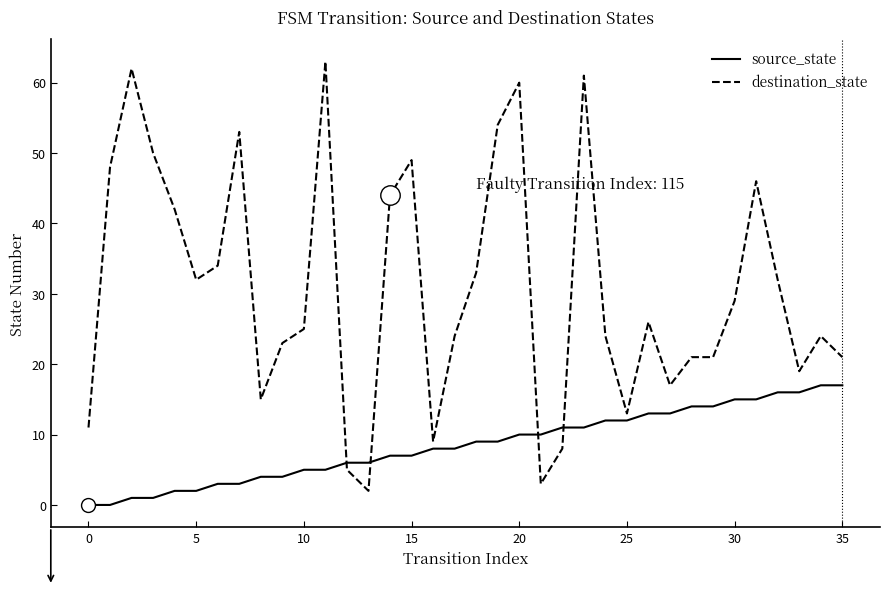

What is the maximum value for destination_state?

63